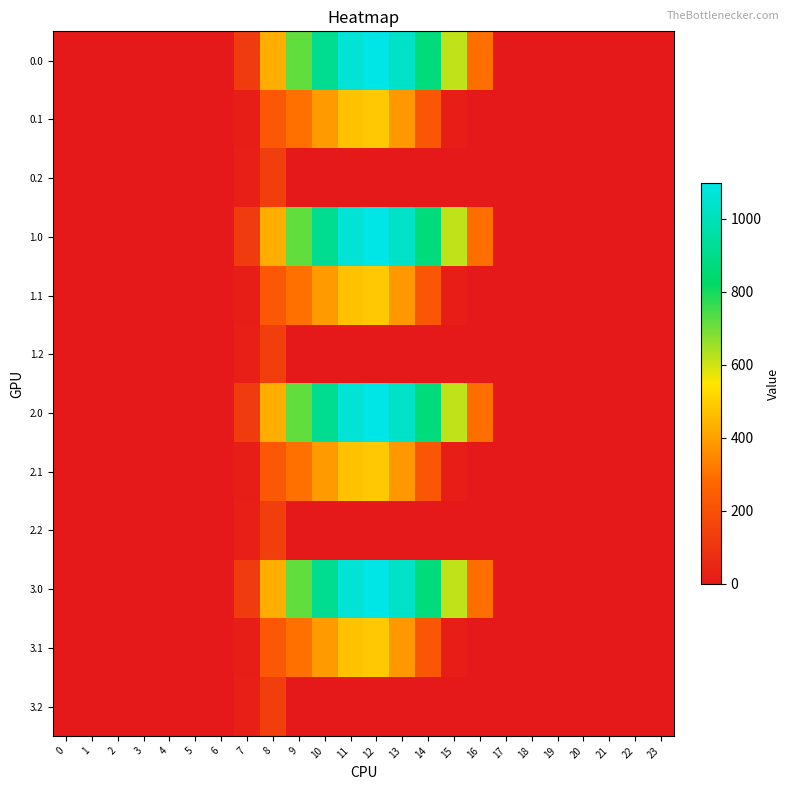

Reading left to right, list all the values displayed in this chart.

0.0: 0=0.0	1=0.0	2=0.0	3=0.0	4=0.0	5=0.0	6=0.0	7=120.6	8=430.3	9=716.9	10=916.2	11=1060.3	12=1096.7	13=1032.9	14=870.6	15=615.9	16=294.5	17=0.0	18=0.0	19=0.0	20=0.0	21=0.0	22=0.0	23=0.0
0.1: 0=0.0	1=0.0	2=0.0	3=0.0	4=0.0	5=0.0	6=0.0	7=17.7	8=227.5	9=295.9	10=388.1	11=471.7	12=485.4	13=382.7	14=219.2	15=17.3	16=0.0	17=0.0	18=0.0	19=0.0	20=0.0	21=0.0	22=0.0	23=0.0
0.2: 0=0.0	1=0.0	2=0.0	3=0.0	4=0.0	5=0.0	6=0.0	7=22.3	8=134.2	9=0.0	10=0.0	11=0.0	12=0.0	13=0.0	14=0.0	15=0.0	16=0.0	17=0.0	18=0.0	19=0.0	20=0.0	21=0.0	22=0.0	23=0.0
1.0: 0=0.0	1=0.0	2=0.0	3=0.0	4=0.0	5=0.0	6=0.0	7=120.6	8=430.3	9=716.9	10=916.2	11=1060.3	12=1096.7	13=1032.9	14=870.6	15=615.9	16=294.5	17=0.0	18=0.0	19=0.0	20=0.0	21=0.0	22=0.0	23=0.0
1.1: 0=0.0	1=0.0	2=0.0	3=0.0	4=0.0	5=0.0	6=0.0	7=17.7	8=227.5	9=295.9	10=388.1	11=471.7	12=485.4	13=382.7	14=219.2	15=17.3	16=0.0	17=0.0	18=0.0	19=0.0	20=0.0	21=0.0	22=0.0	23=0.0
1.2: 0=0.0	1=0.0	2=0.0	3=0.0	4=0.0	5=0.0	6=0.0	7=22.3	8=134.2	9=0.0	10=0.0	11=0.0	12=0.0	13=0.0	14=0.0	15=0.0	16=0.0	17=0.0	18=0.0	19=0.0	20=0.0	21=0.0	22=0.0	23=0.0
2.0: 0=0.0	1=0.0	2=0.0	3=0.0	4=0.0	5=0.0	6=0.0	7=120.6	8=430.3	9=716.9	10=916.2	11=1060.3	12=1096.7	13=1032.9	14=870.6	15=615.9	16=294.5	17=0.0	18=0.0	19=0.0	20=0.0	21=0.0	22=0.0	23=0.0
2.1: 0=0.0	1=0.0	2=0.0	3=0.0	4=0.0	5=0.0	6=0.0	7=17.7	8=227.5	9=295.9	10=388.1	11=471.7	12=485.4	13=382.7	14=219.2	15=17.3	16=0.0	17=0.0	18=0.0	19=0.0	20=0.0	21=0.0	22=0.0	23=0.0
2.2: 0=0.0	1=0.0	2=0.0	3=0.0	4=0.0	5=0.0	6=0.0	7=22.3	8=134.2	9=0.0	10=0.0	11=0.0	12=0.0	13=0.0	14=0.0	15=0.0	16=0.0	17=0.0	18=0.0	19=0.0	20=0.0	21=0.0	22=0.0	23=0.0
3.0: 0=0.0	1=0.0	2=0.0	3=0.0	4=0.0	5=0.0	6=0.0	7=120.6	8=430.3	9=716.9	10=916.2	11=1060.3	12=1096.7	13=1032.9	14=870.6	15=615.9	16=294.5	17=0.0	18=0.0	19=0.0	20=0.0	21=0.0	22=0.0	23=0.0
3.1: 0=0.0	1=0.0	2=0.0	3=0.0	4=0.0	5=0.0	6=0.0	7=17.7	8=227.5	9=295.9	10=388.1	11=471.7	12=485.4	13=382.7	14=219.2	15=17.3	16=0.0	17=0.0	18=0.0	19=0.0	20=0.0	21=0.0	22=0.0	23=0.0
3.2: 0=0.0	1=0.0	2=0.0	3=0.0	4=0.0	5=0.0	6=0.0	7=22.3	8=134.2	9=0.0	10=0.0	11=0.0	12=0.0	13=0.0	14=0.0	15=0.0	16=0.0	17=0.0	18=0.0	19=0.0	20=0.0	21=0.0	22=0.0	23=0.0